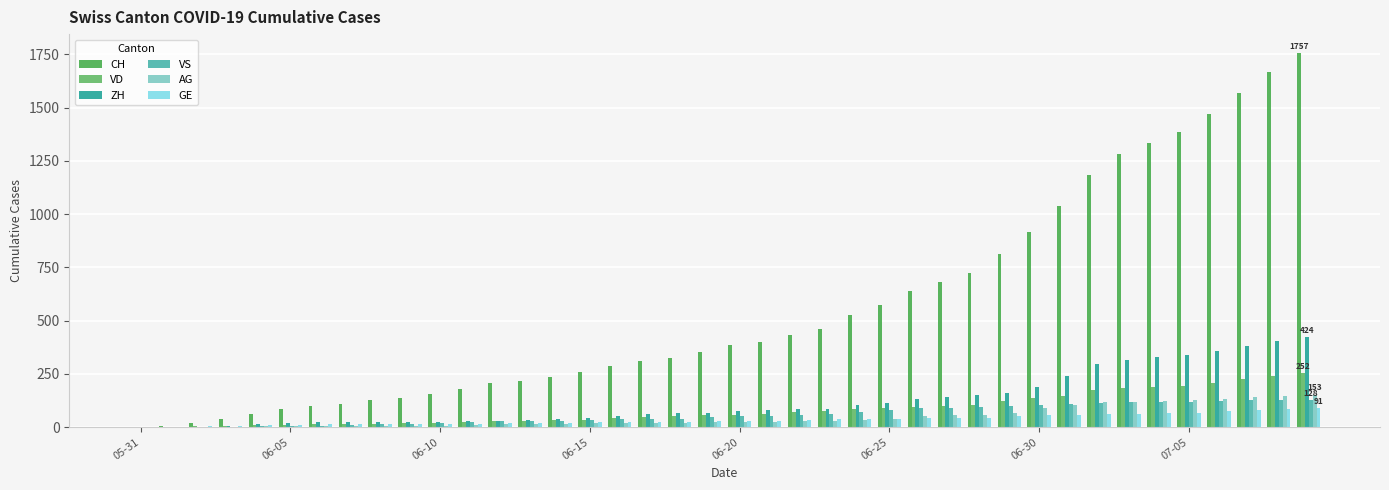

Which series has the widest spread of values?

CH